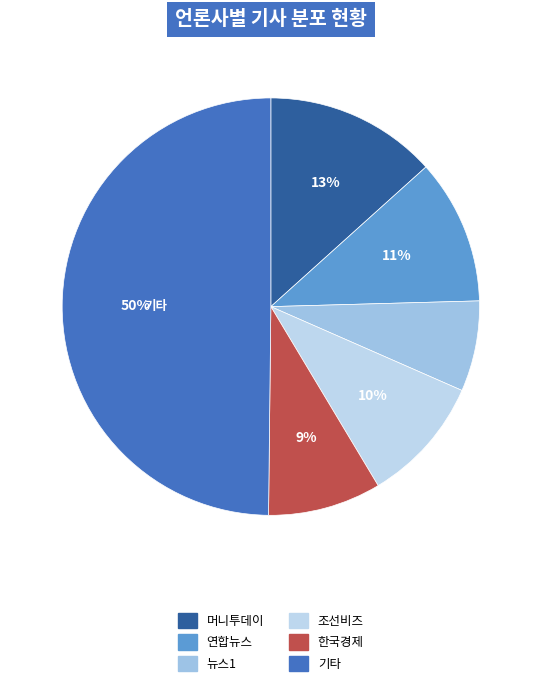

Rank the categories by value from highest to lowest.

기타, 머니투데이, 연합뉴스, 조선비즈, 한국경제, 뉴스1